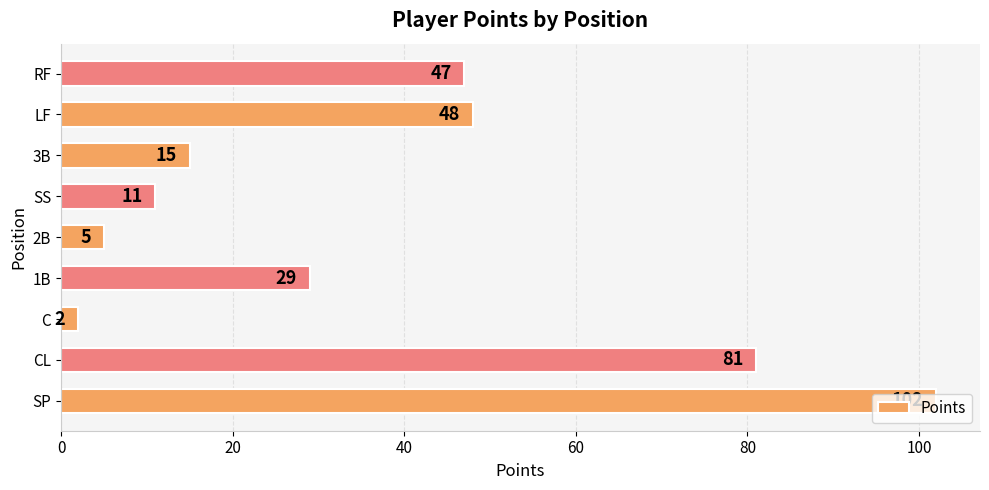

What is the approximate value at 1B, to the nearest 10?

30